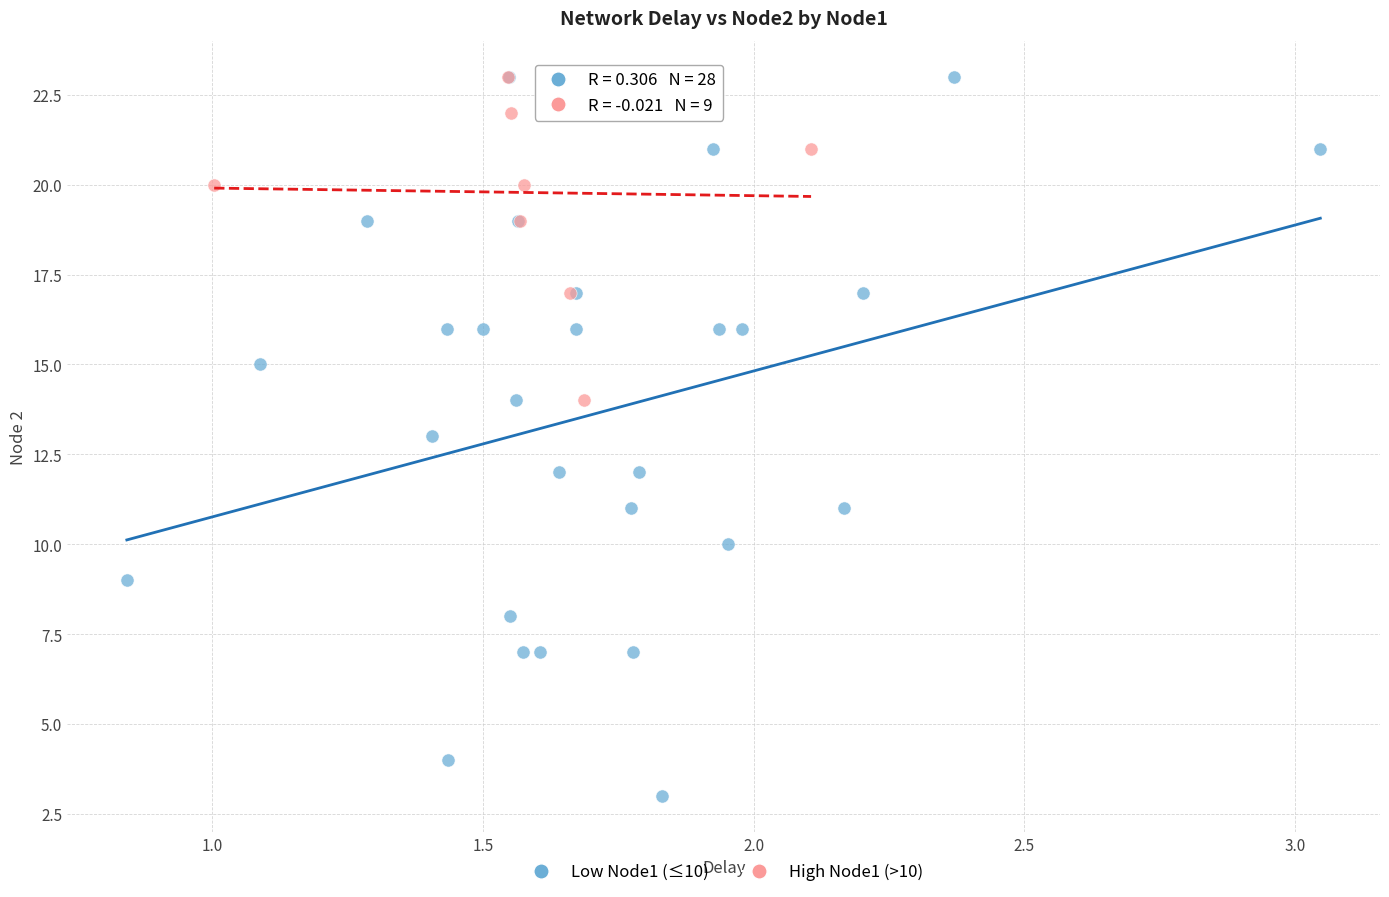

Which series contains the lowest Y value?

Low Node1 (≤10)